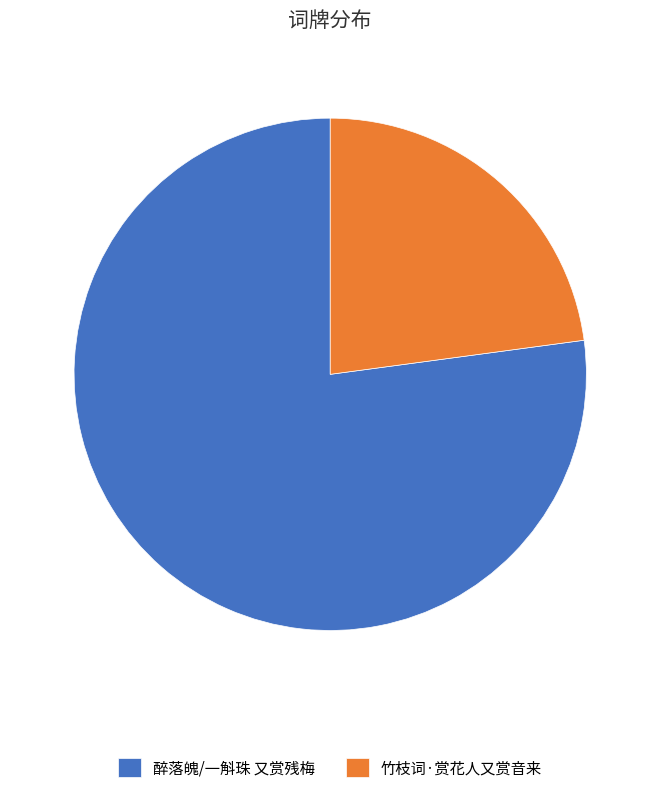

Which has a higher value, 醉落魄/一斛珠 又赏残梅 or 竹枝词·赏花人又赏音来?

醉落魄/一斛珠 又赏残梅